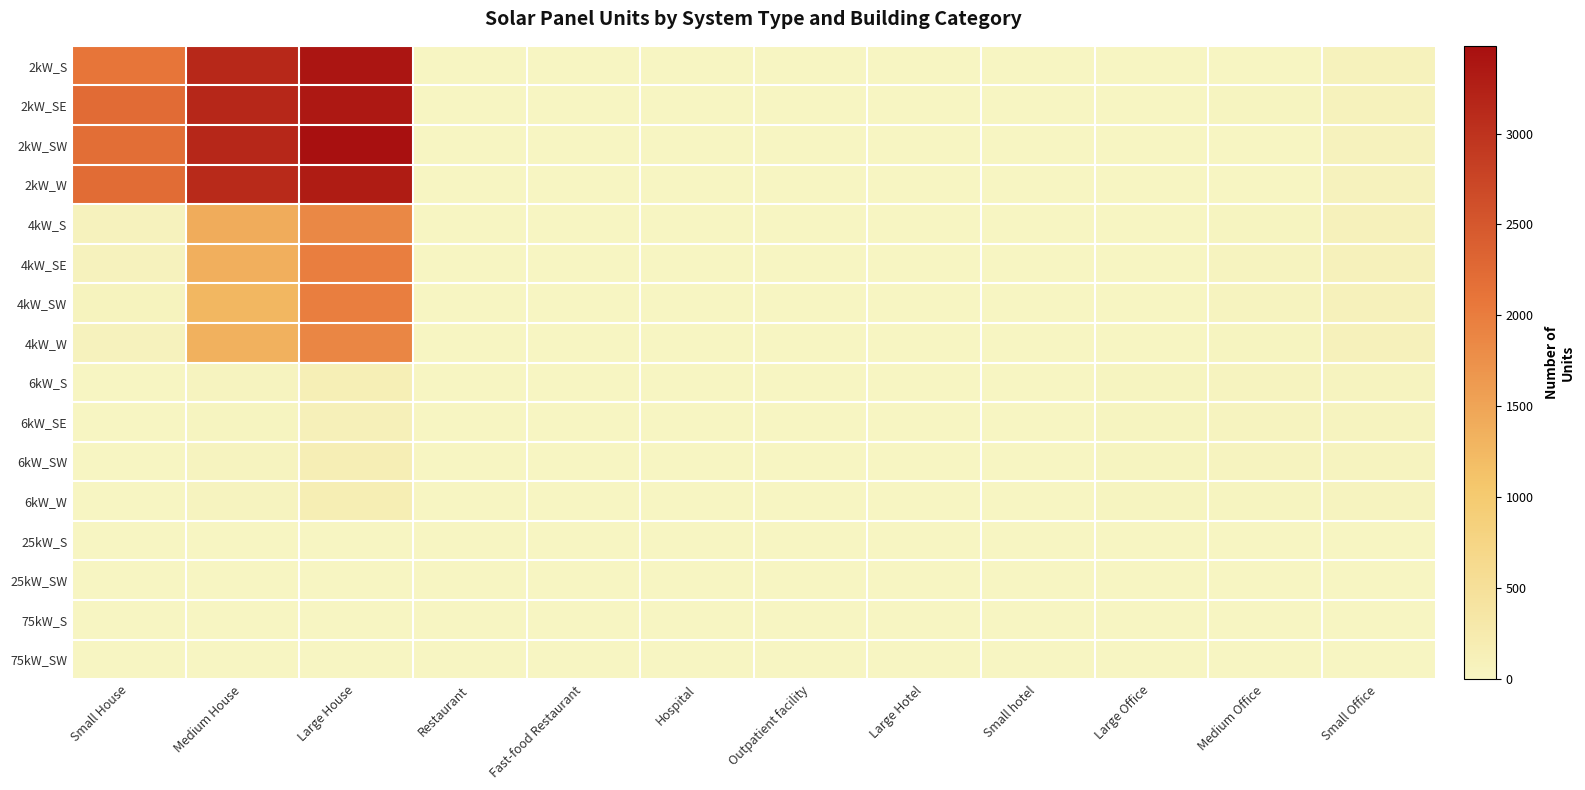

At which category is the sum across all series the highest?

Large House